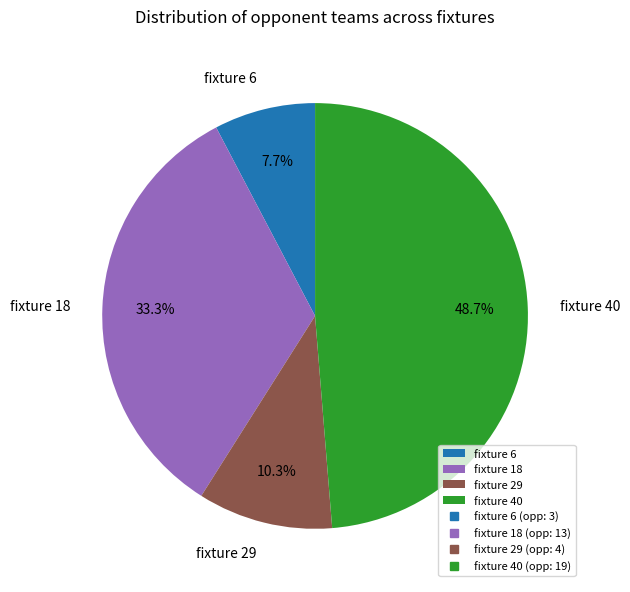

Do fixture 29 and fixture 40 together represent more than half of the pie?

Yes